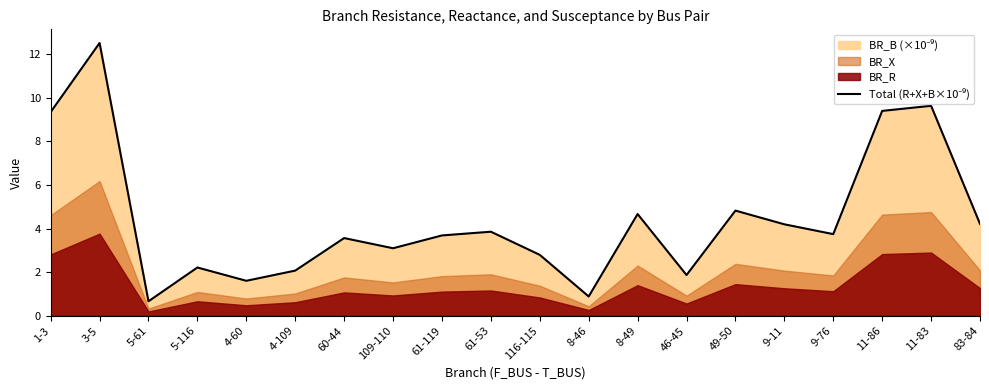

Is it true that the value at 9-11 is 1.9?

False